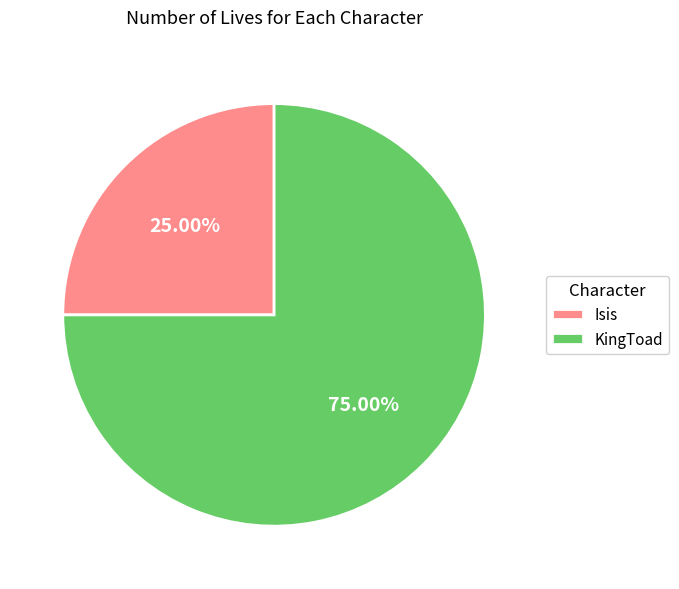

Between KingToad and Isis, which is larger?

KingToad